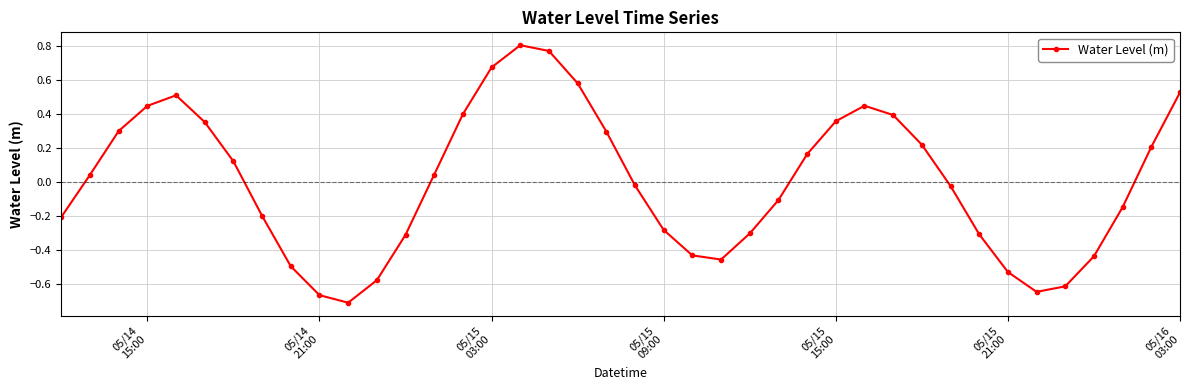

What is the value of the 1st point from the left?

-0.2